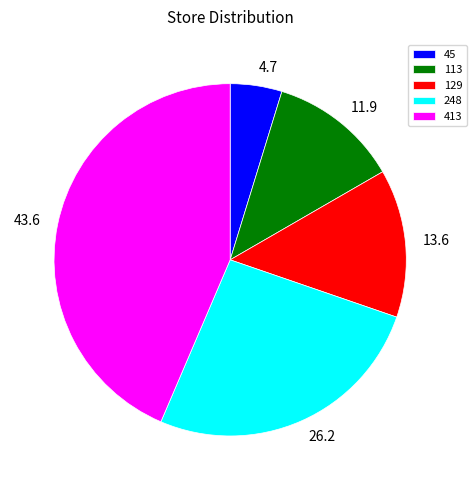

Rank the categories by value from lowest to highest.

45, 113, 129, 248, 413